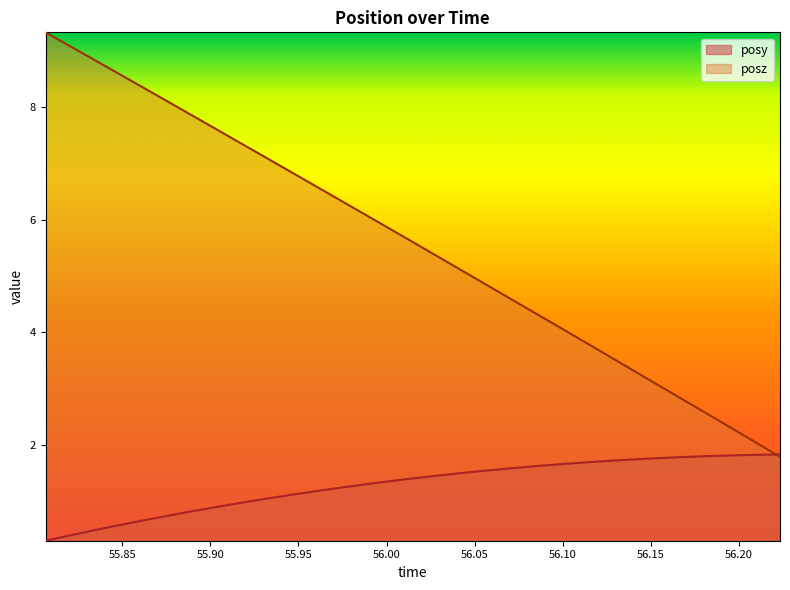

How many data points in posz are less than 5?

13